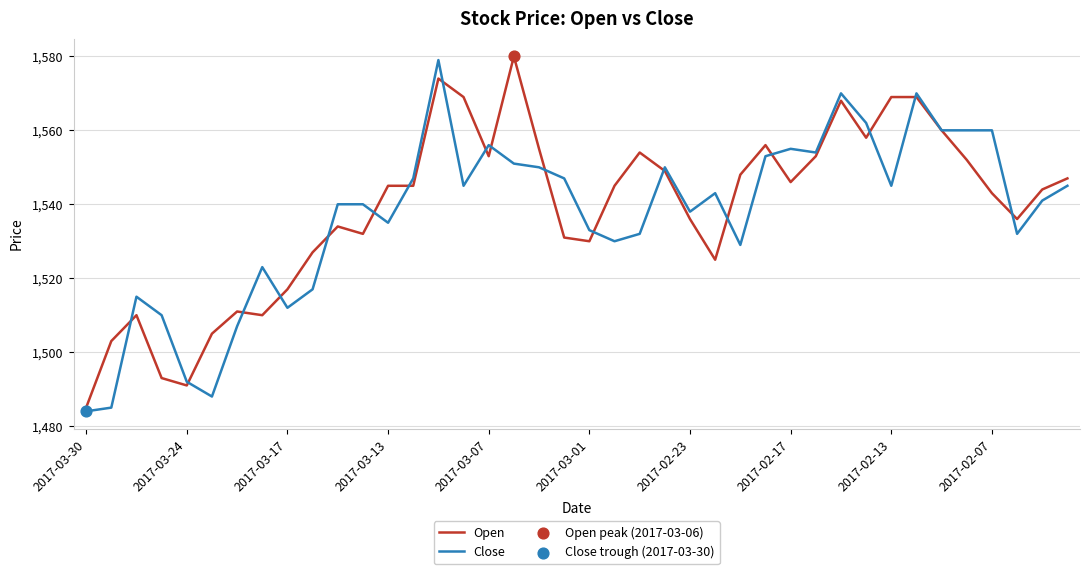

What is the maximum value shown in the chart?

1580